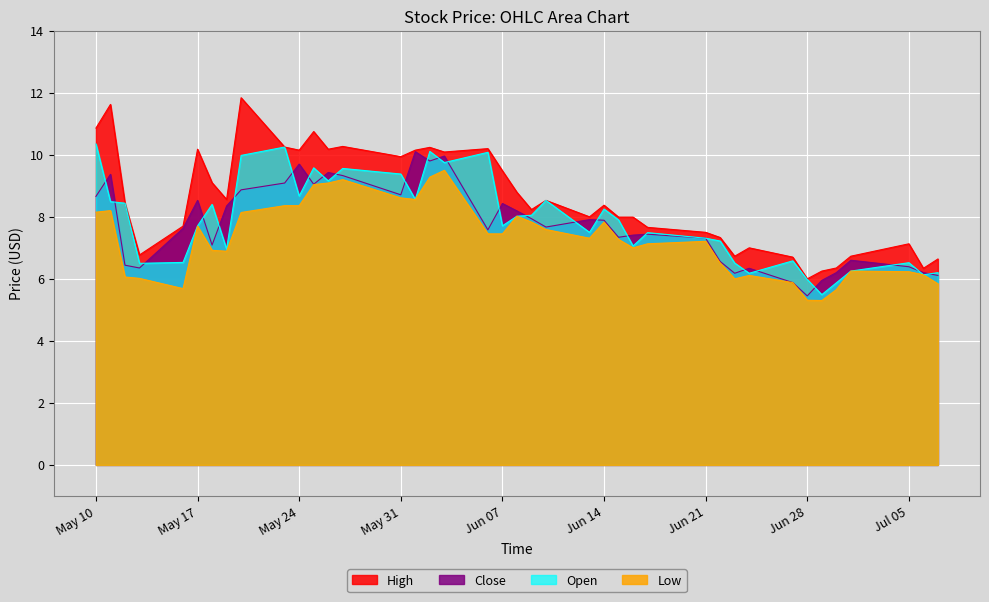

Is it true that Low equals 6.0 at 2022-05-13?

True